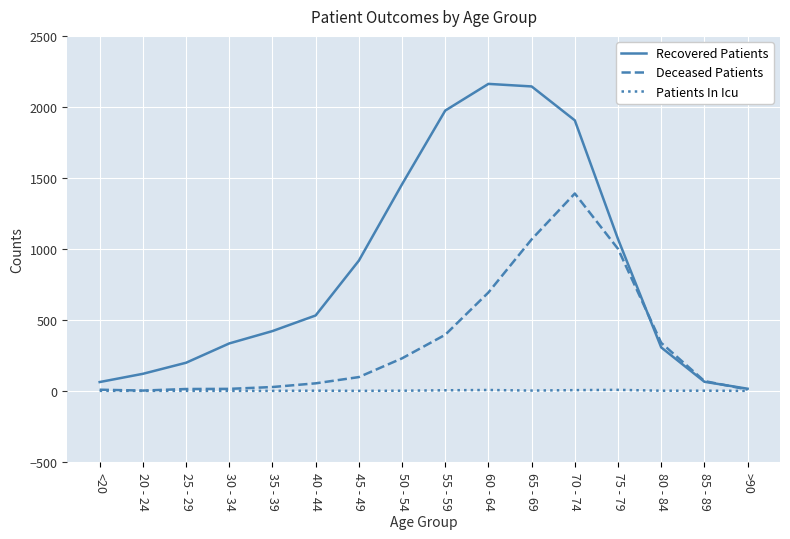

Which series has the widest spread of values?

Recovered Patients